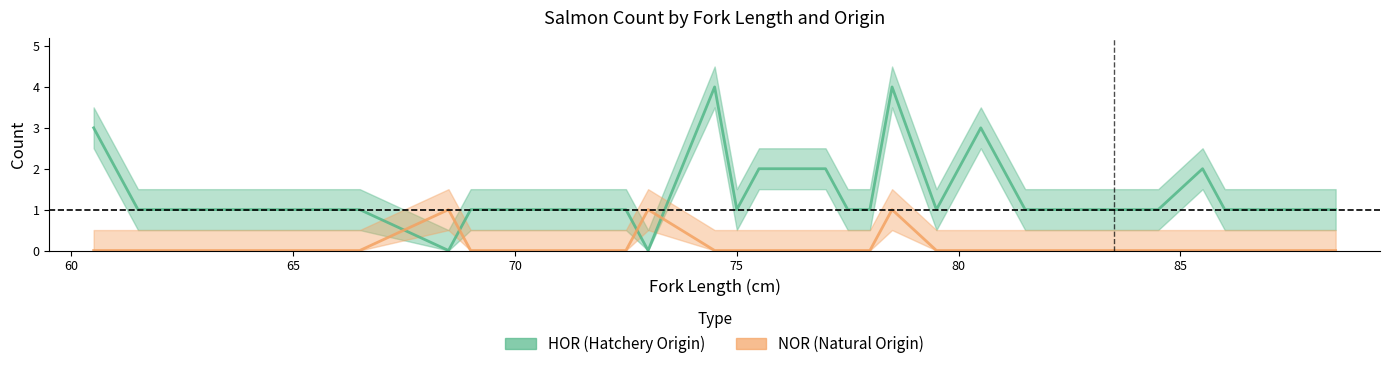

Rank the series at 61.5 from lowest to highest value.

NOR, HOR